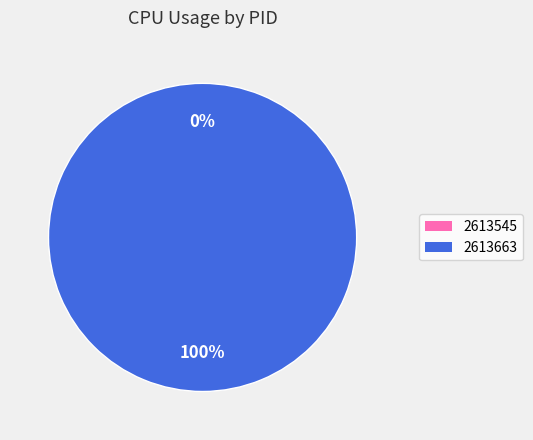

Does any single category account for the majority?

Yes